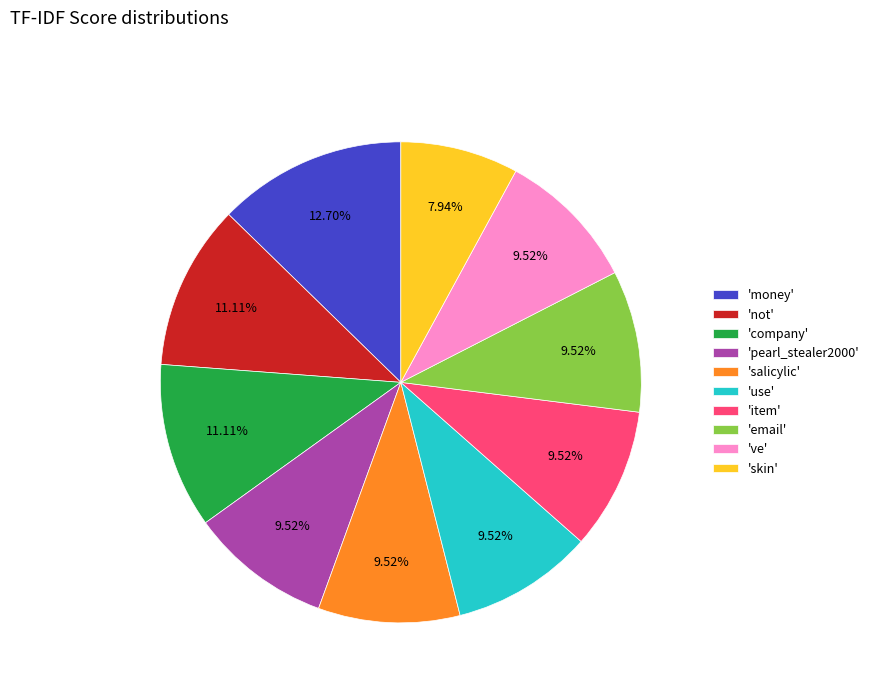

Does any single category account for the majority?

No